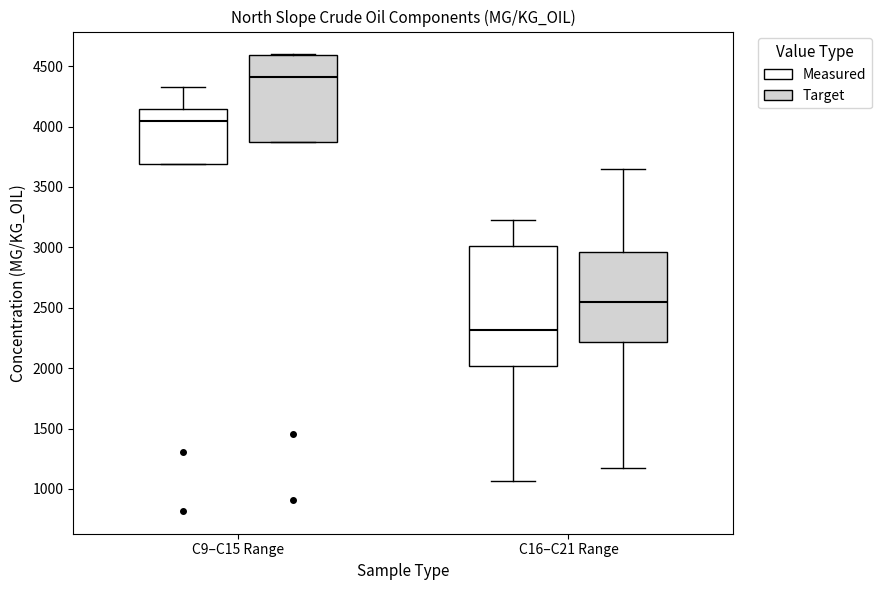

Which box is the tallest, from its lower edge to its upper edge?

C16–C21 Range (Measured)